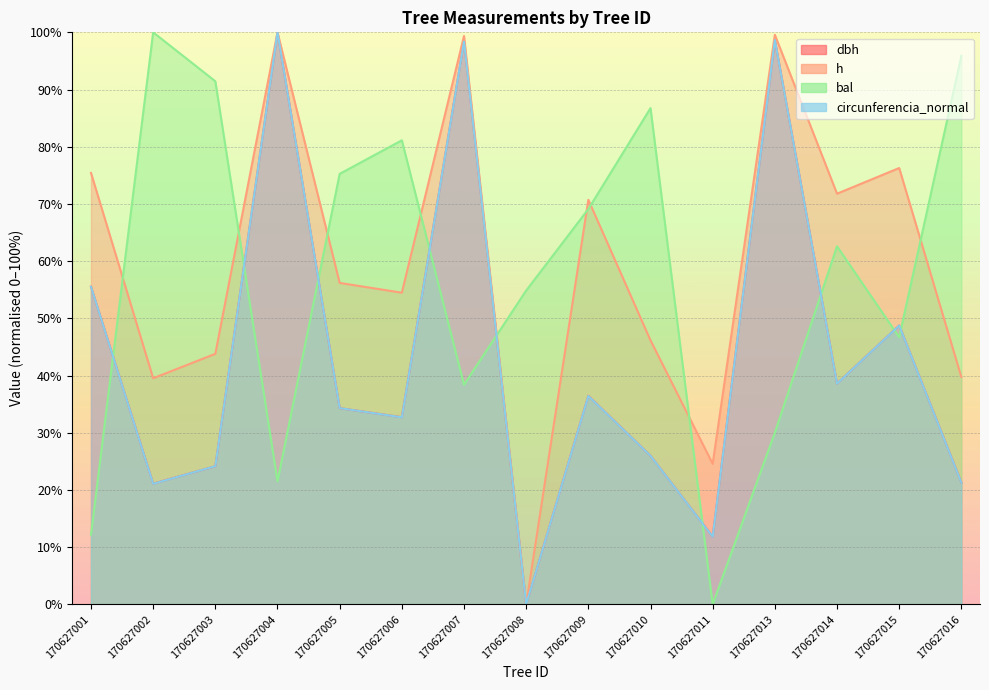

What is the sum of all bal values?

865.9